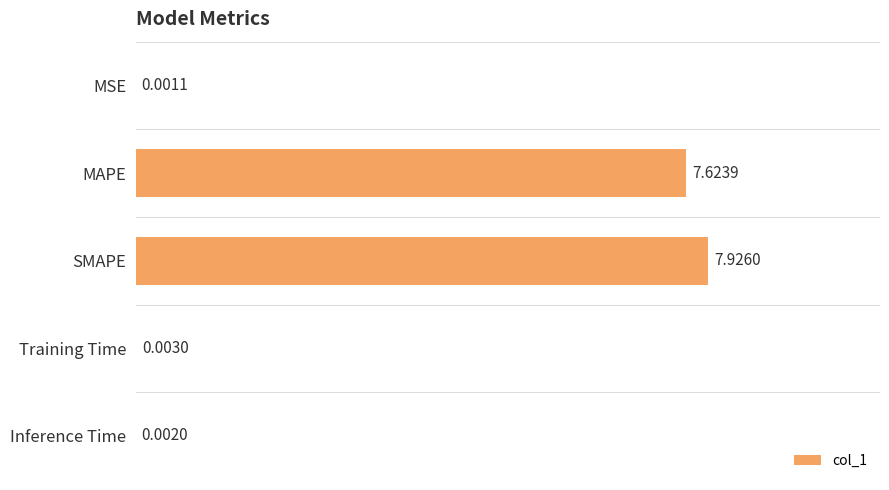

What is the change in value from MSE to MAPE?

+7.6